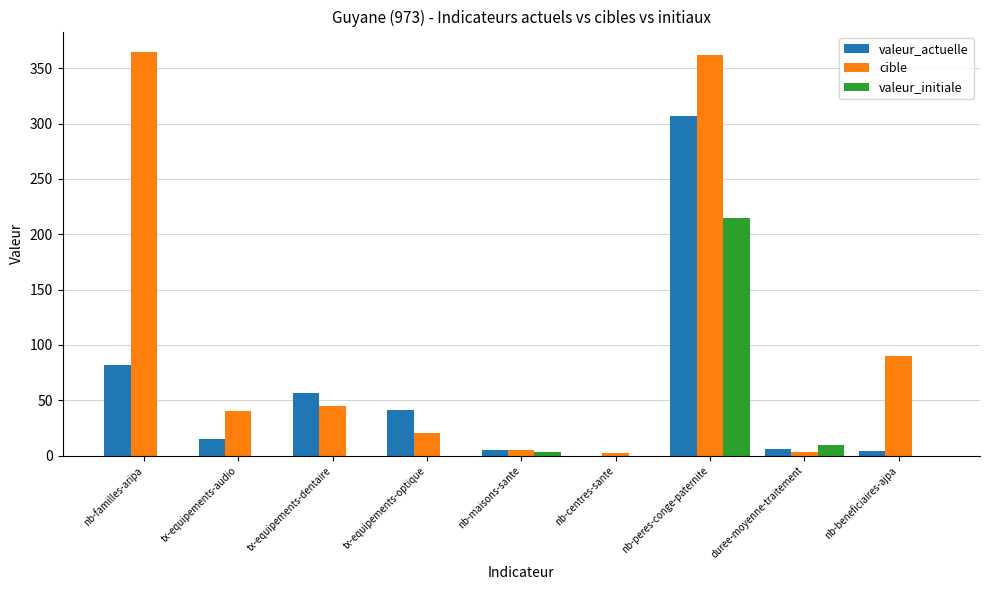

The valeur_initiale series shows 215.0 at nb-peres-conge-paternite. True or false?

True